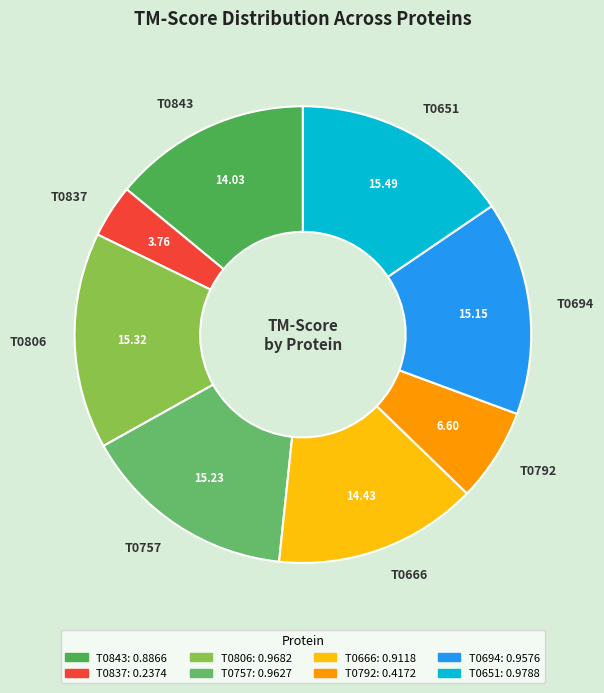

Between T0843 and T0806, which is larger?

T0806